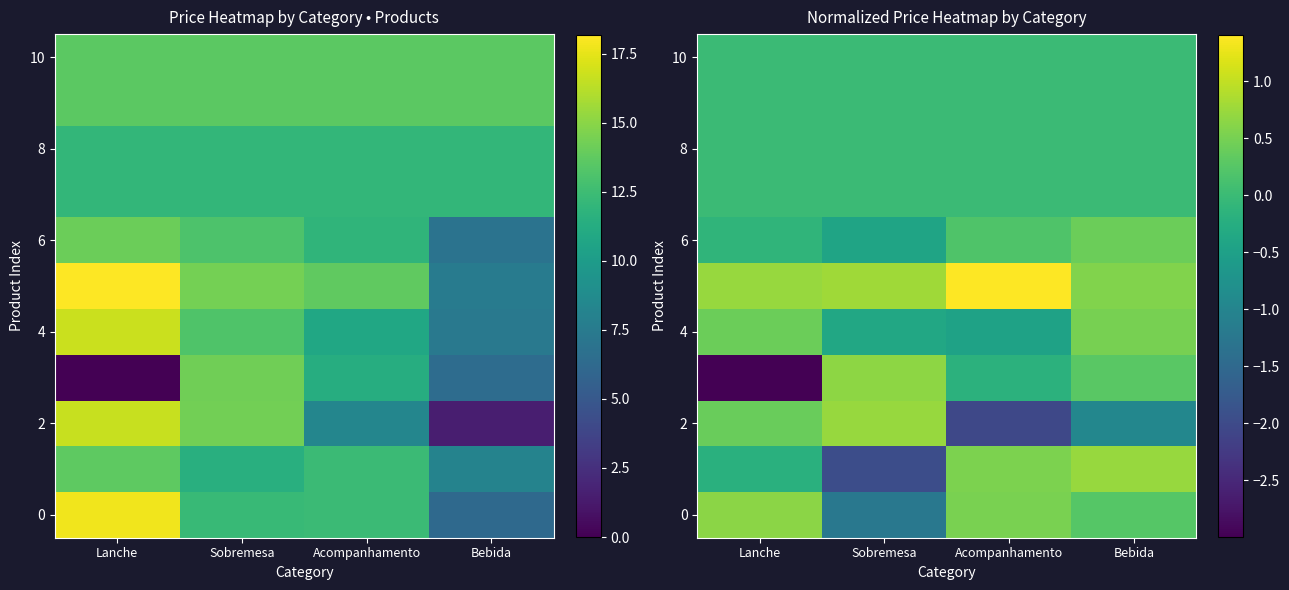

Which category has the highest value across all series?

Acompanhamento